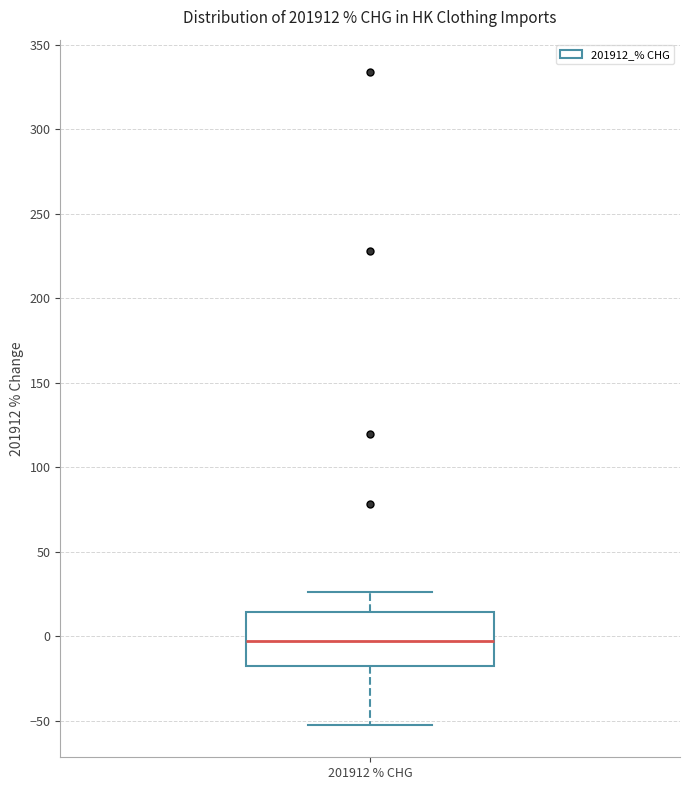

Where does the lower whisker of the box for 201912 % CHG end on the y-axis? The values are not printed on the chart, so give them approximately, as read against the axis.

-50